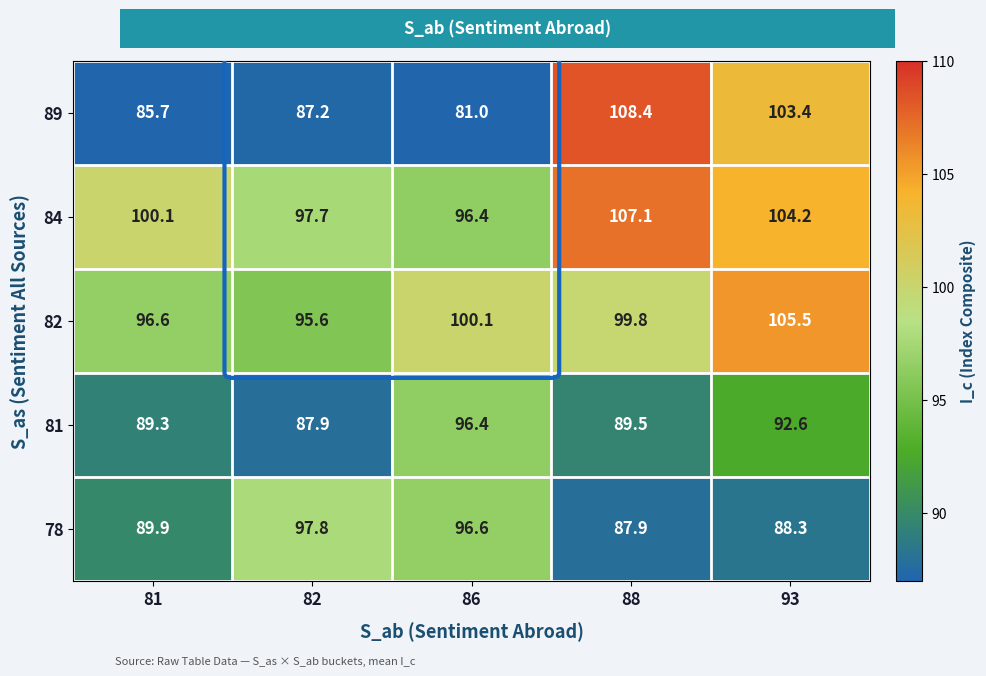

Where is 82 nearest to the value 100?

86